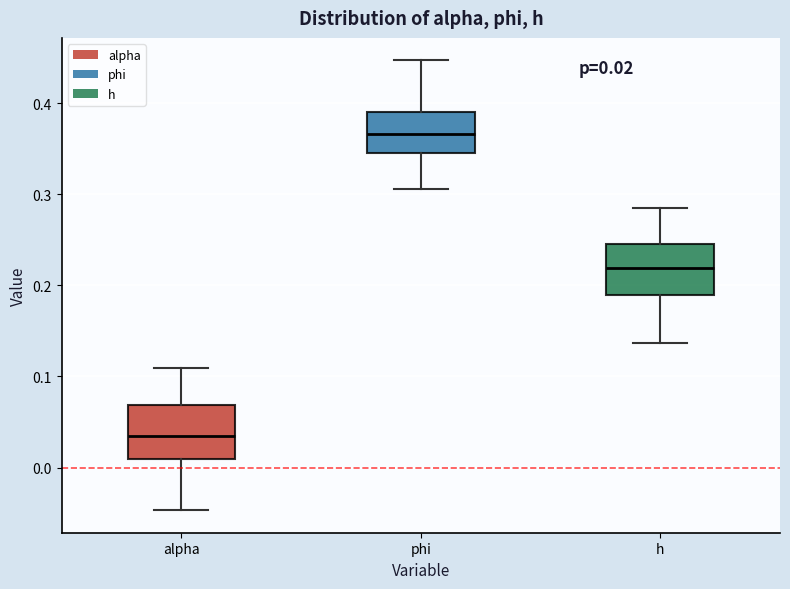

Which box's median line is the lowest?

alpha